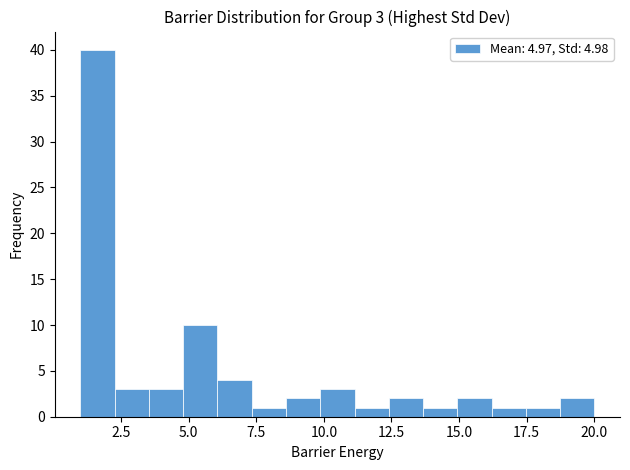

Around what value on the x-axis is the tallest bar? Give the approximate position of its centre, as read against the axis.

1.5